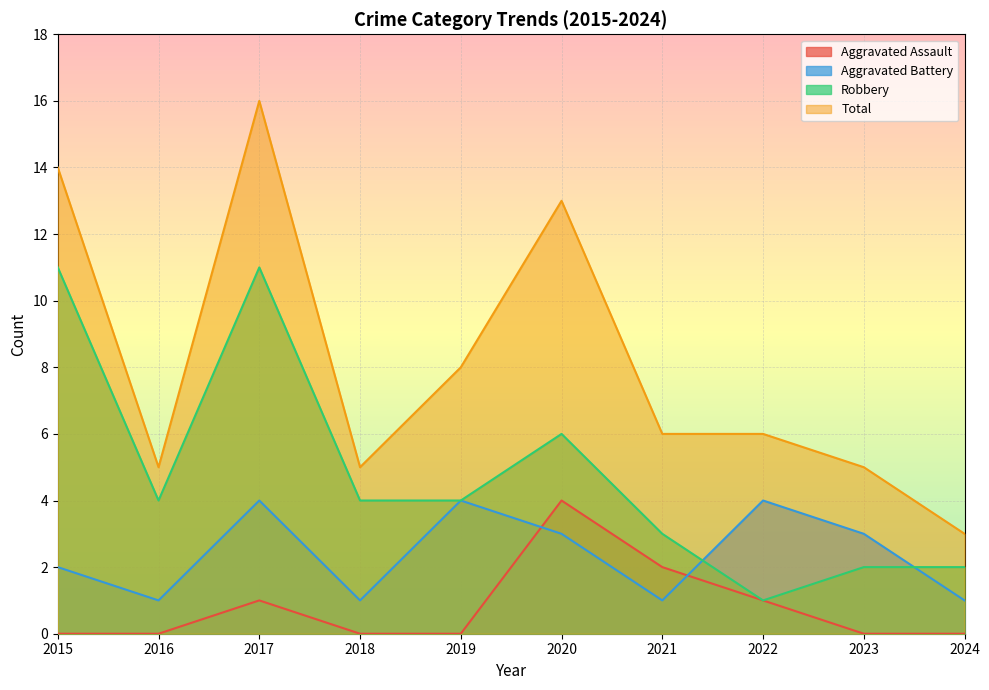

Rank the categories by Aggravated Battery value from highest to lowest.

2017, 2019, 2022, 2020, 2023, 2015, 2016, 2018, 2021, 2024